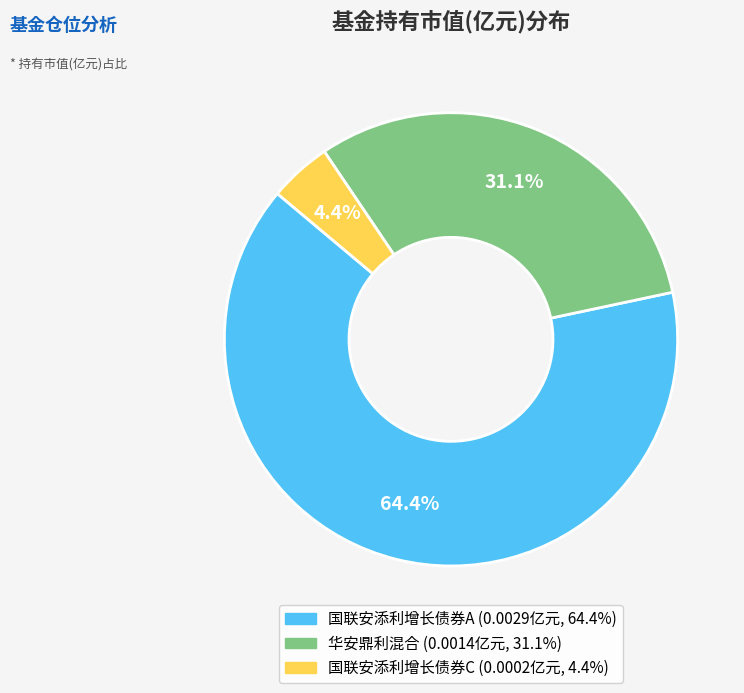

Between 国联安添利增长债券C and 国联安添利增长债券A, which is larger?

国联安添利增长债券A